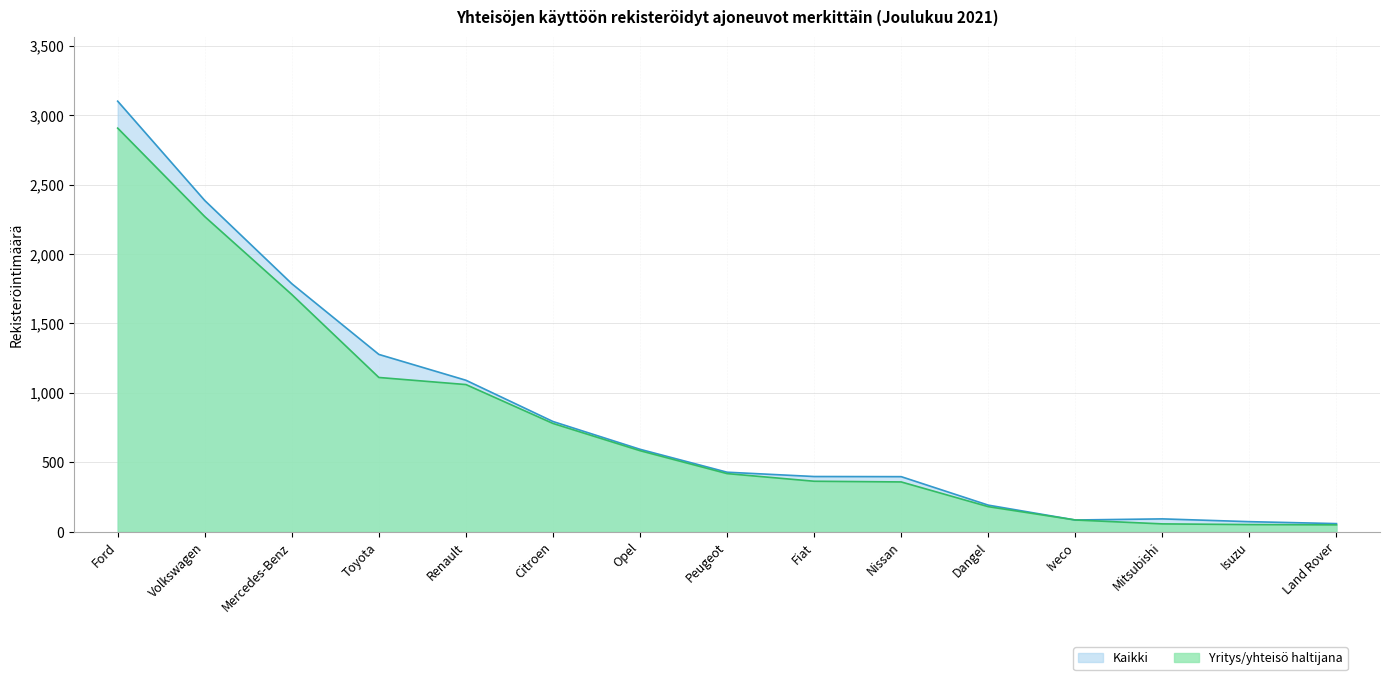

True or false: Yritys/yhteisö haltijana and Kaikki intersect in this chart.

False